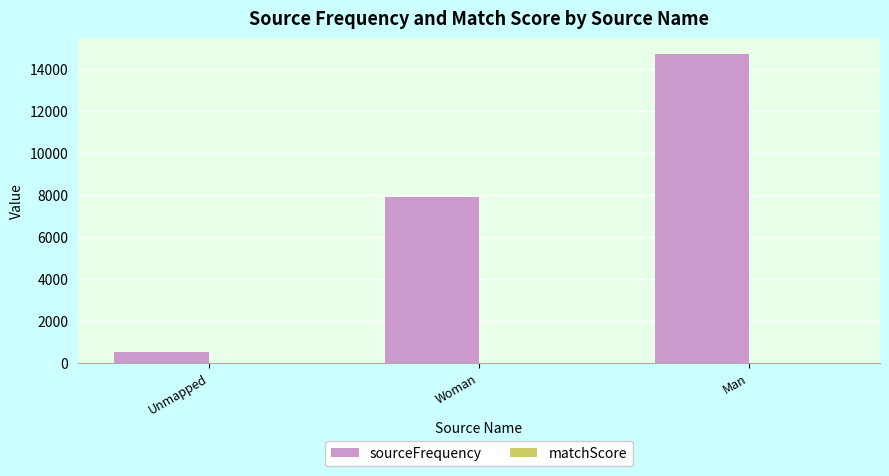

Is it true that sourceFrequency equals 14735.0 at Man?

True